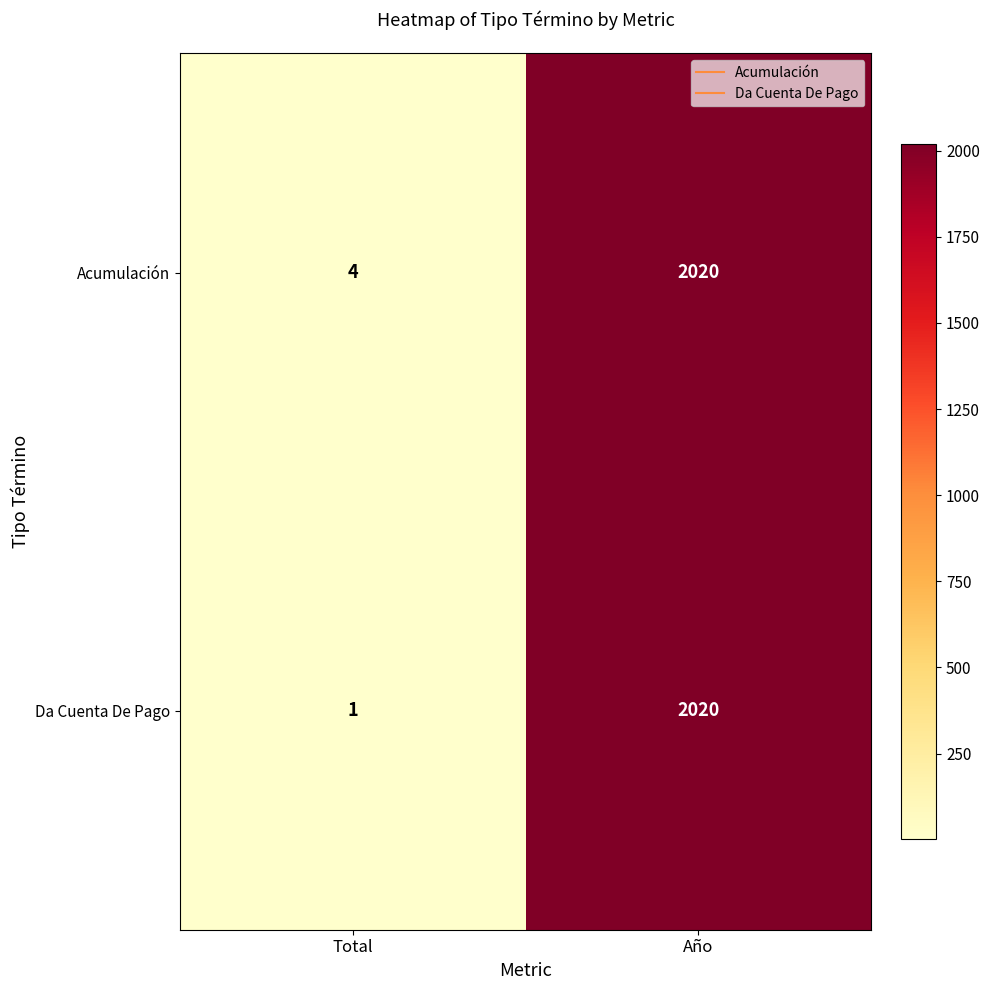

What is the average value of the Acumulación series?

1012